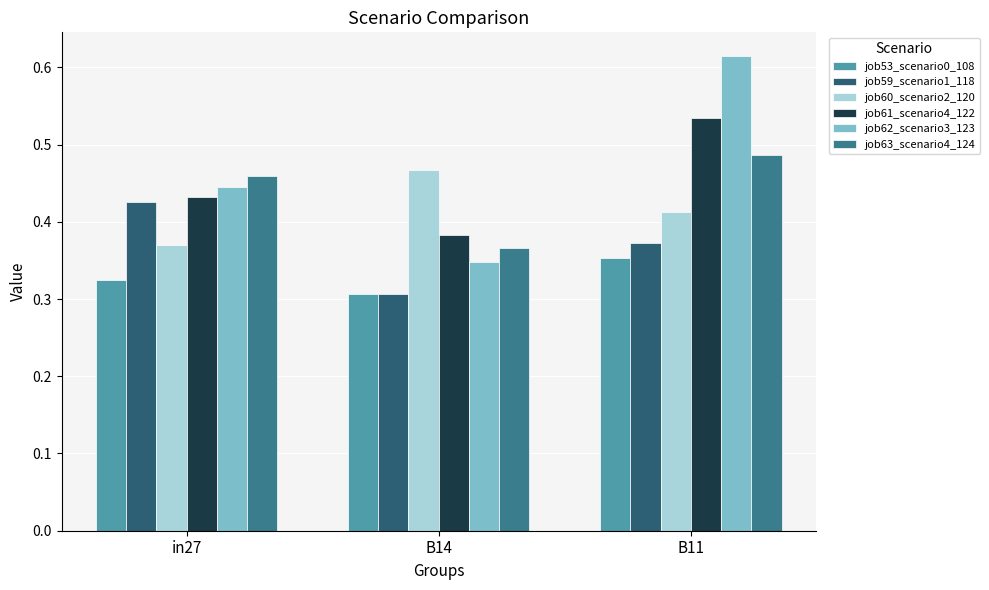

Rank the series at in27 from highest to lowest value.

job63_scenario4_124, job62_scenario3_123, job61_scenario4_122, job59_scenario1_118, job60_scenario2_120, job53_scenario0_108